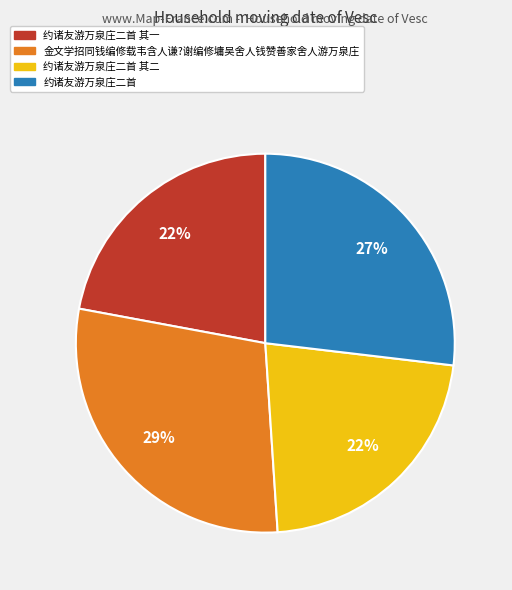

Is there any slice that represents more than half of the pie?

No